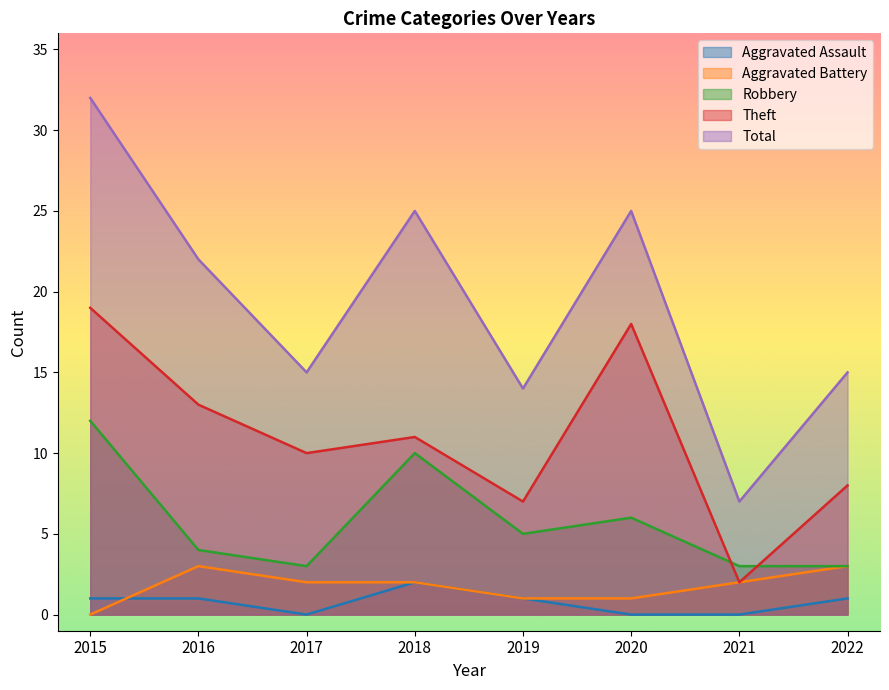

Reading right to left, transcribe all the data shown in this chart.

Aggravated Assault: 2022=1	2021=0	2020=0	2019=1	2018=2	2017=0	2016=1	2015=1
Aggravated Battery: 2022=3	2021=2	2020=1	2019=1	2018=2	2017=2	2016=3	2015=0
Robbery: 2022=3	2021=3	2020=6	2019=5	2018=10	2017=3	2016=4	2015=12
Theft: 2022=8	2021=2	2020=18	2019=7	2018=11	2017=10	2016=13	2015=19
Total: 2022=15	2021=7	2020=25	2019=14	2018=25	2017=15	2016=22	2015=32